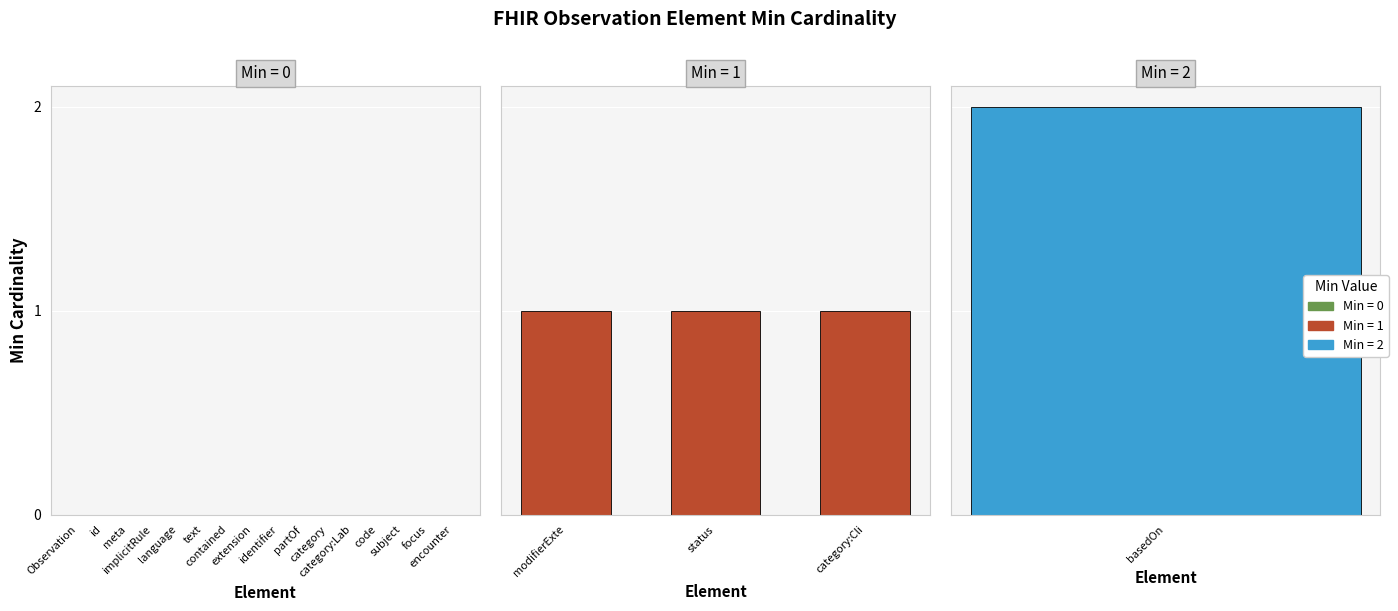

Which has a higher value, Observation.meta or Observation.basedOn?

Observation.basedOn